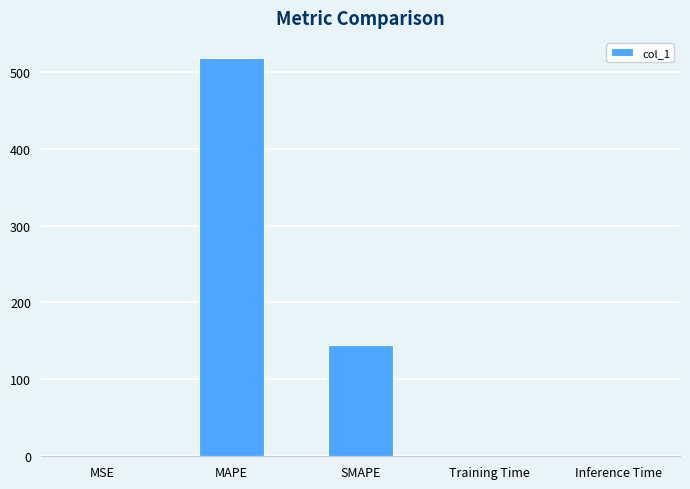

Which label corresponds to the largest value in the chart?

MAPE